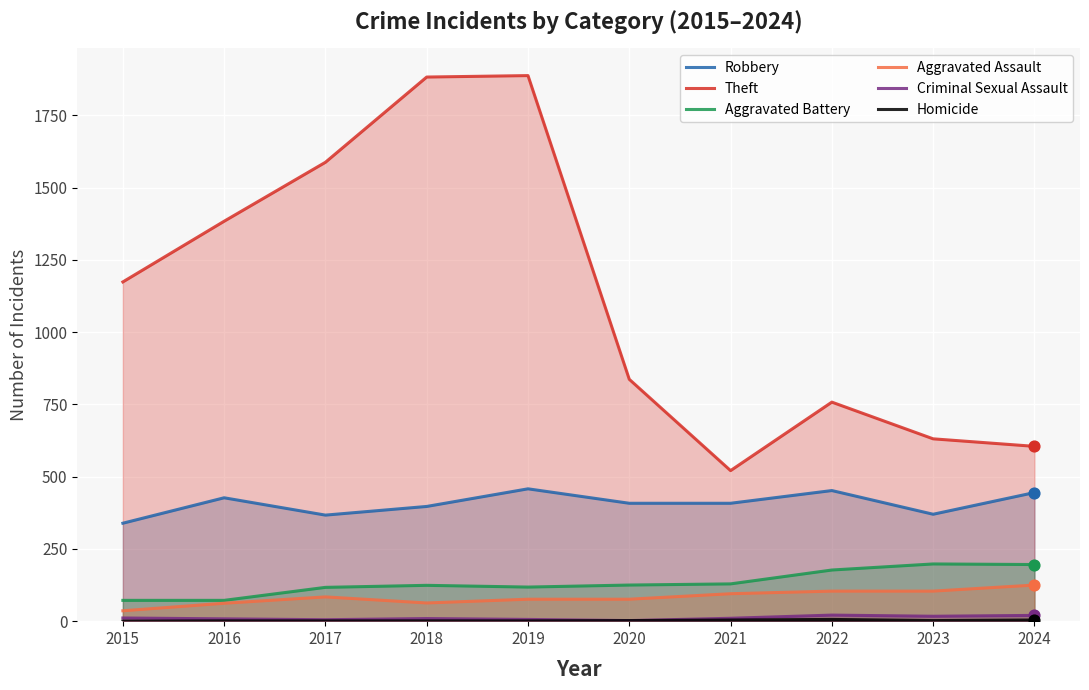

Is the value of Theft at 2023 greater than the value of Aggravated Battery at 2023?

Yes